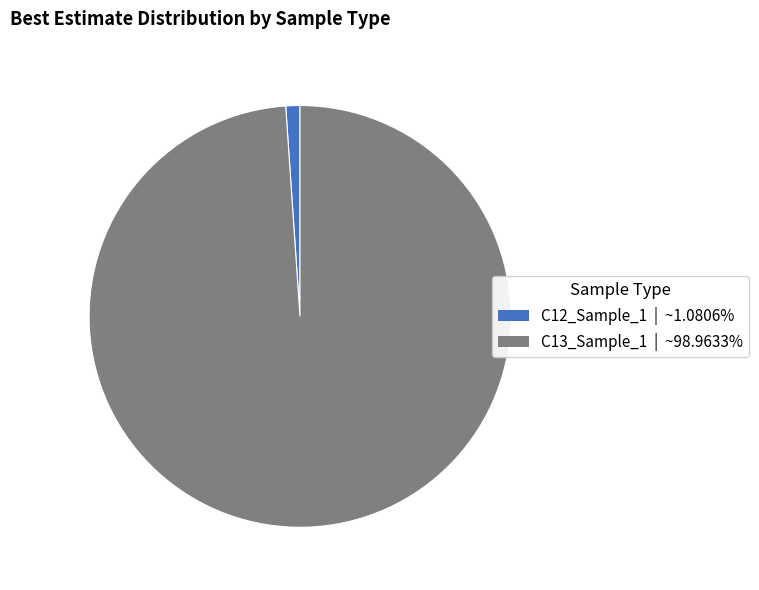

Between C13_Sample_1 and C12_Sample_1, which is larger?

C13_Sample_1